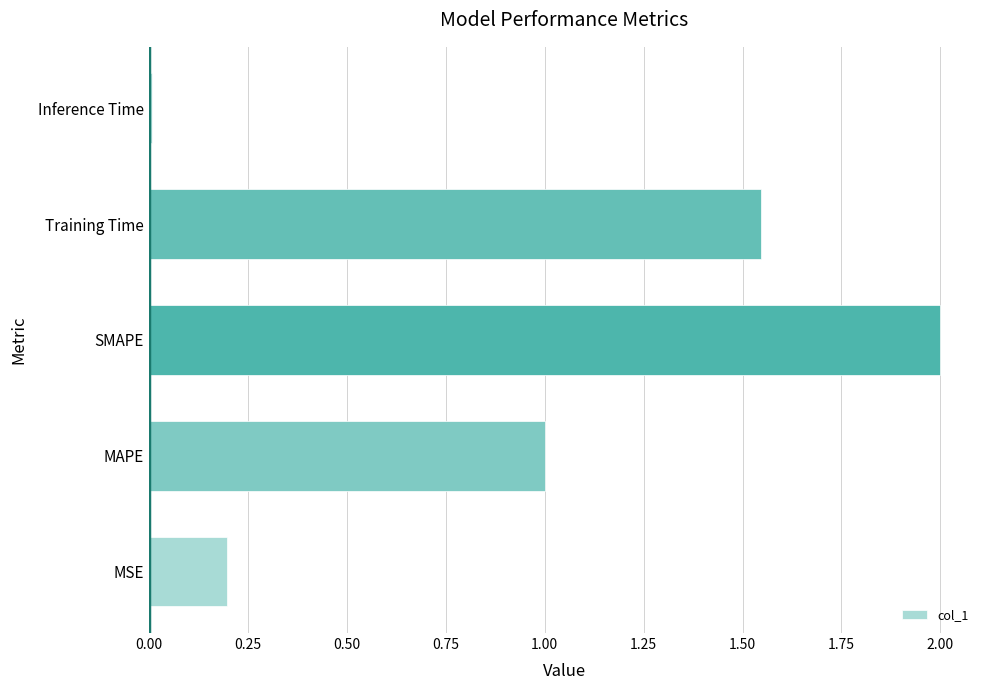

List the labels in order of value, largest first.

SMAPE, Training Time, MAPE, MSE, Inference Time